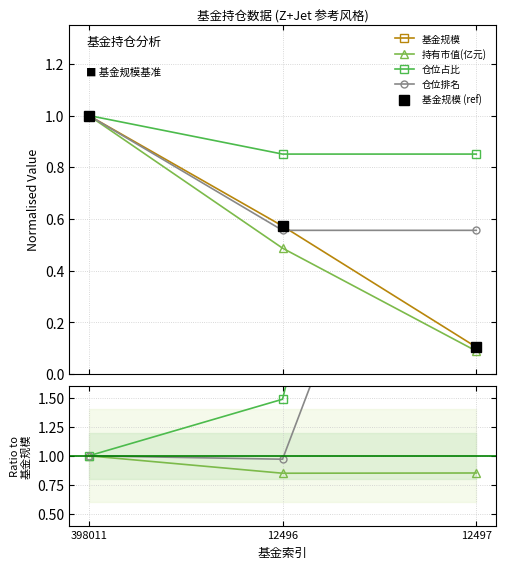

Reading left to right, list all the values displayed in this chart.

基金规模: 1.0	0.6	0.1
持有市值(亿元): 1.0	0.9	0.9
仓位占比: 1.0	1.5	8.2
仓位排名: 1.0	1.0	5.4
基金规模 (ref): 1.0	0.6	0.1